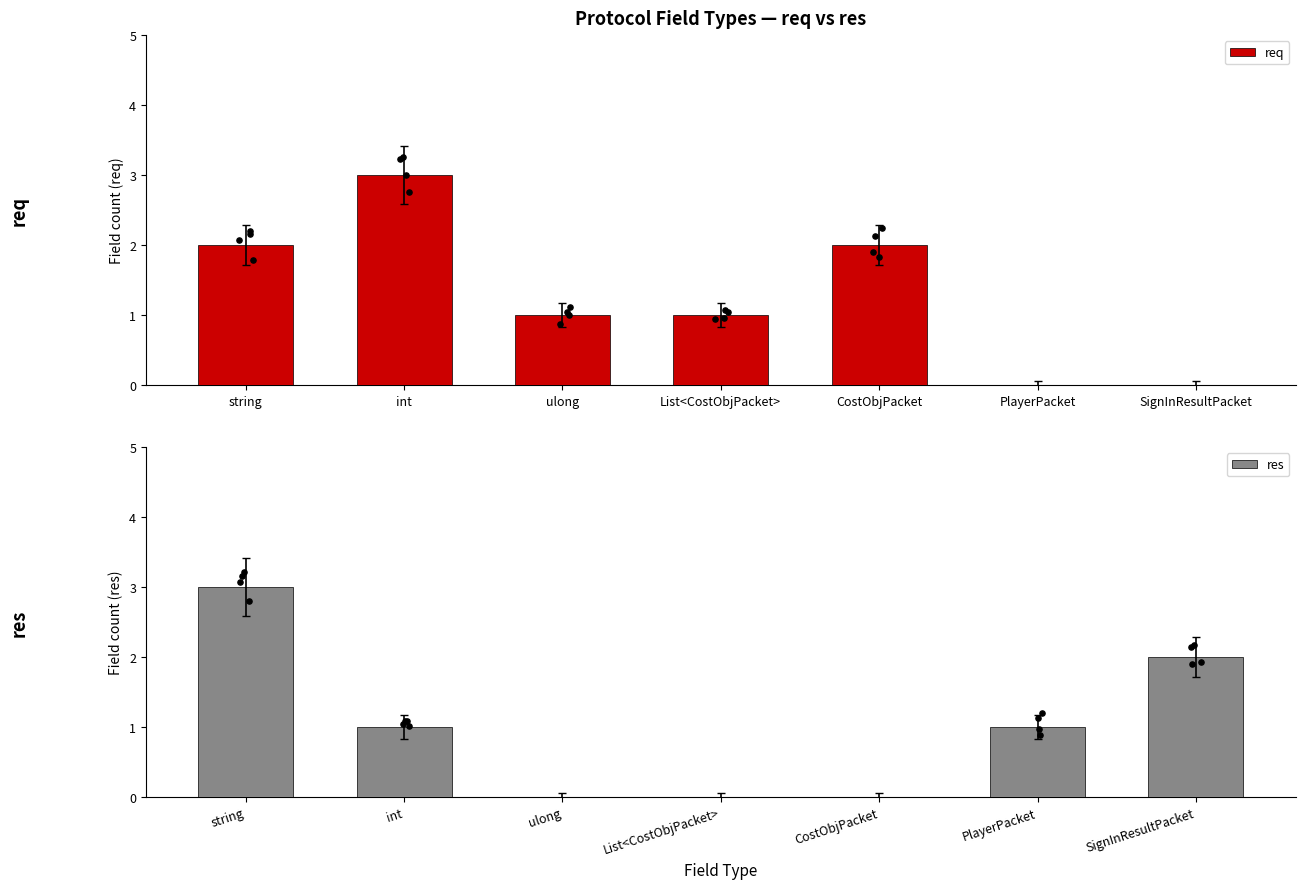

Which series reaches the maximum Y coordinate?

req